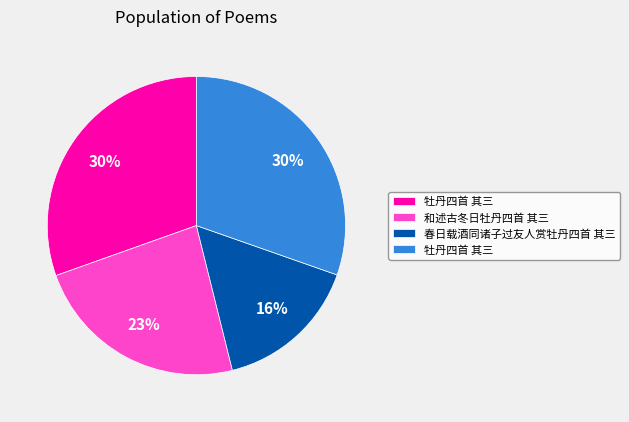

Is there any slice that represents more than half of the pie?

No